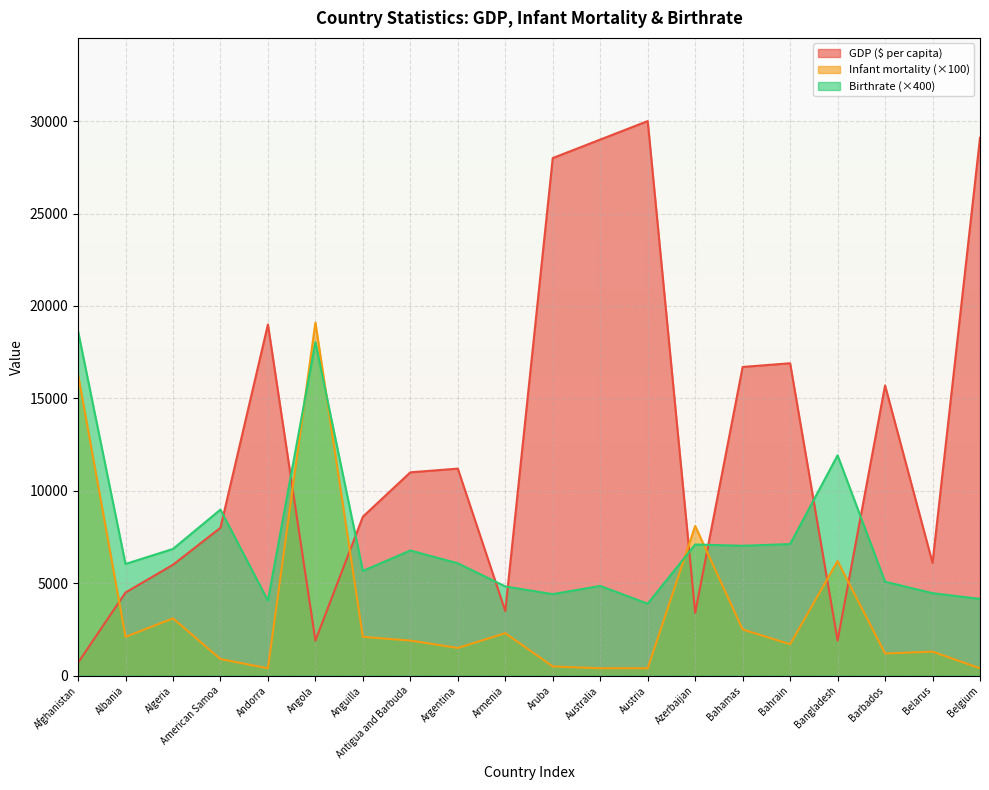

True or false: GDP ($ per capita) has more than 1 points higher than both neighbors.

True